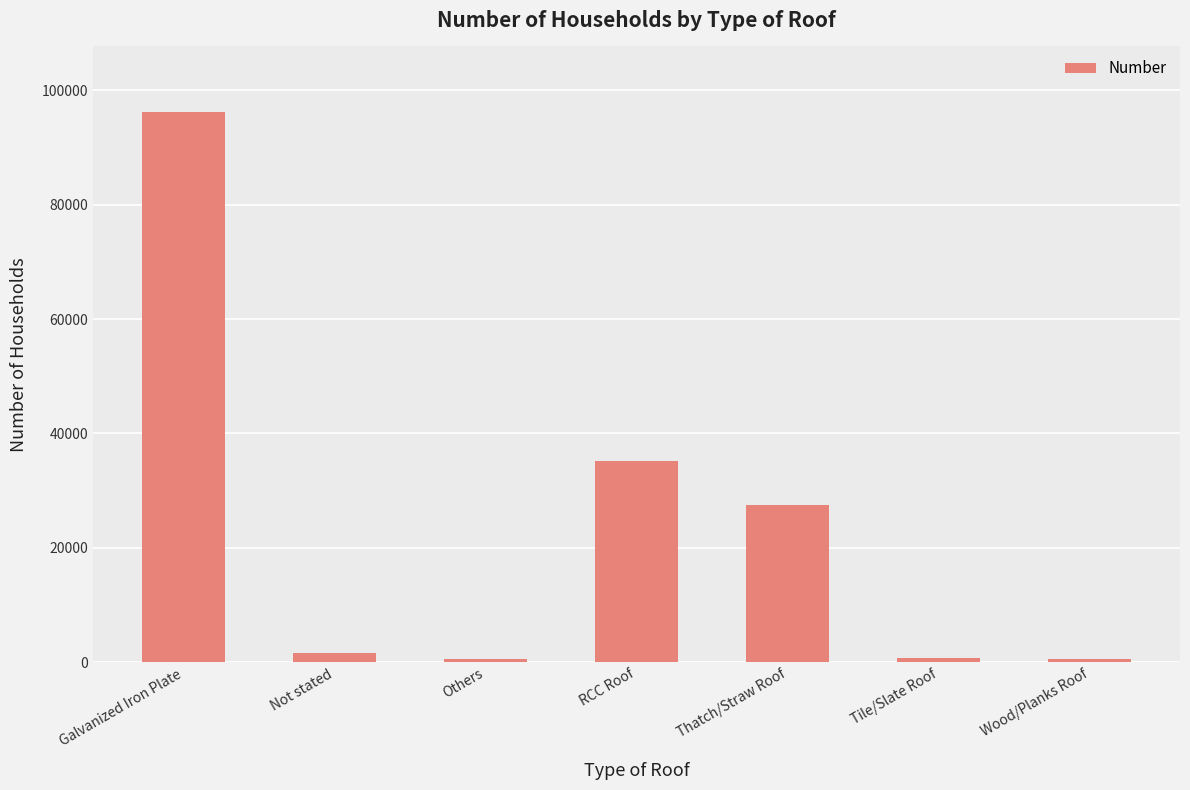

What is the greatest value displayed?

96127